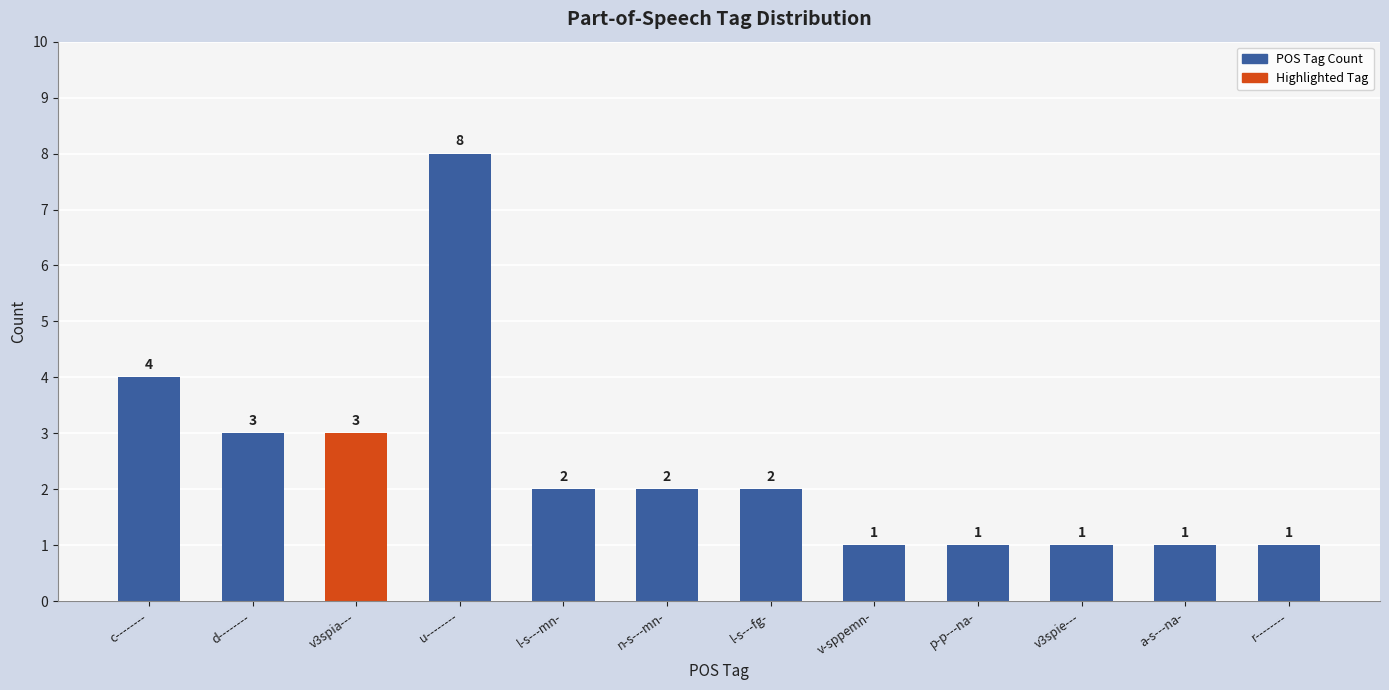

How many distinct data groups are displayed?

1